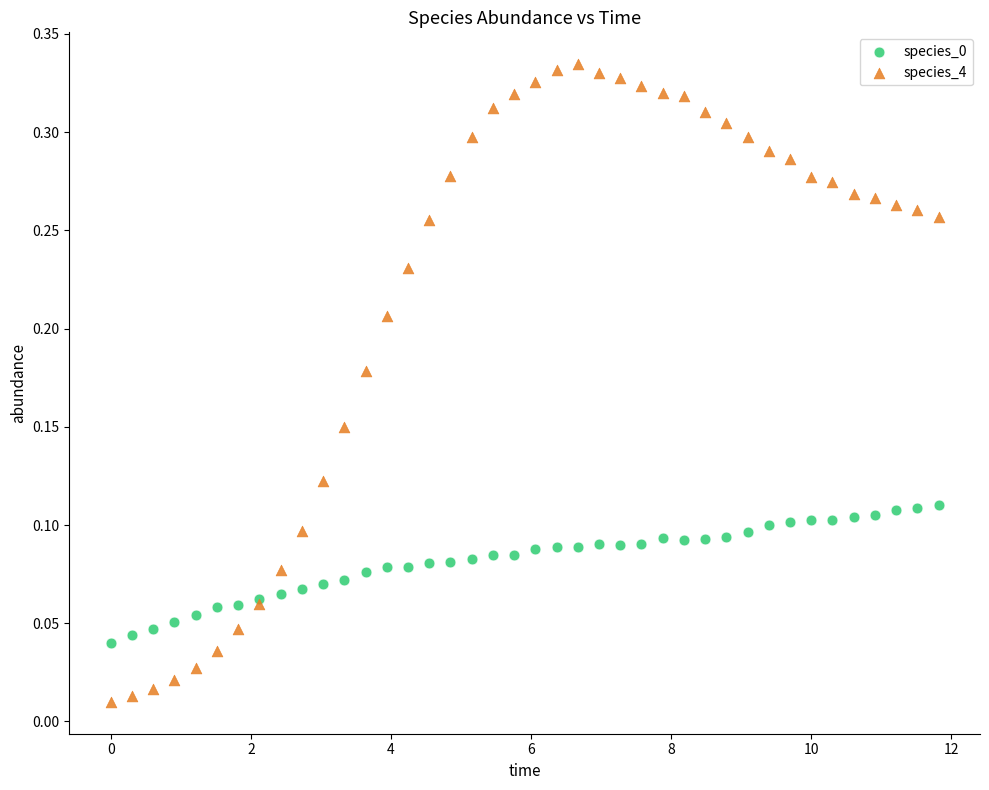

What is the X range (max minus min) for the scatter plot?

11.8